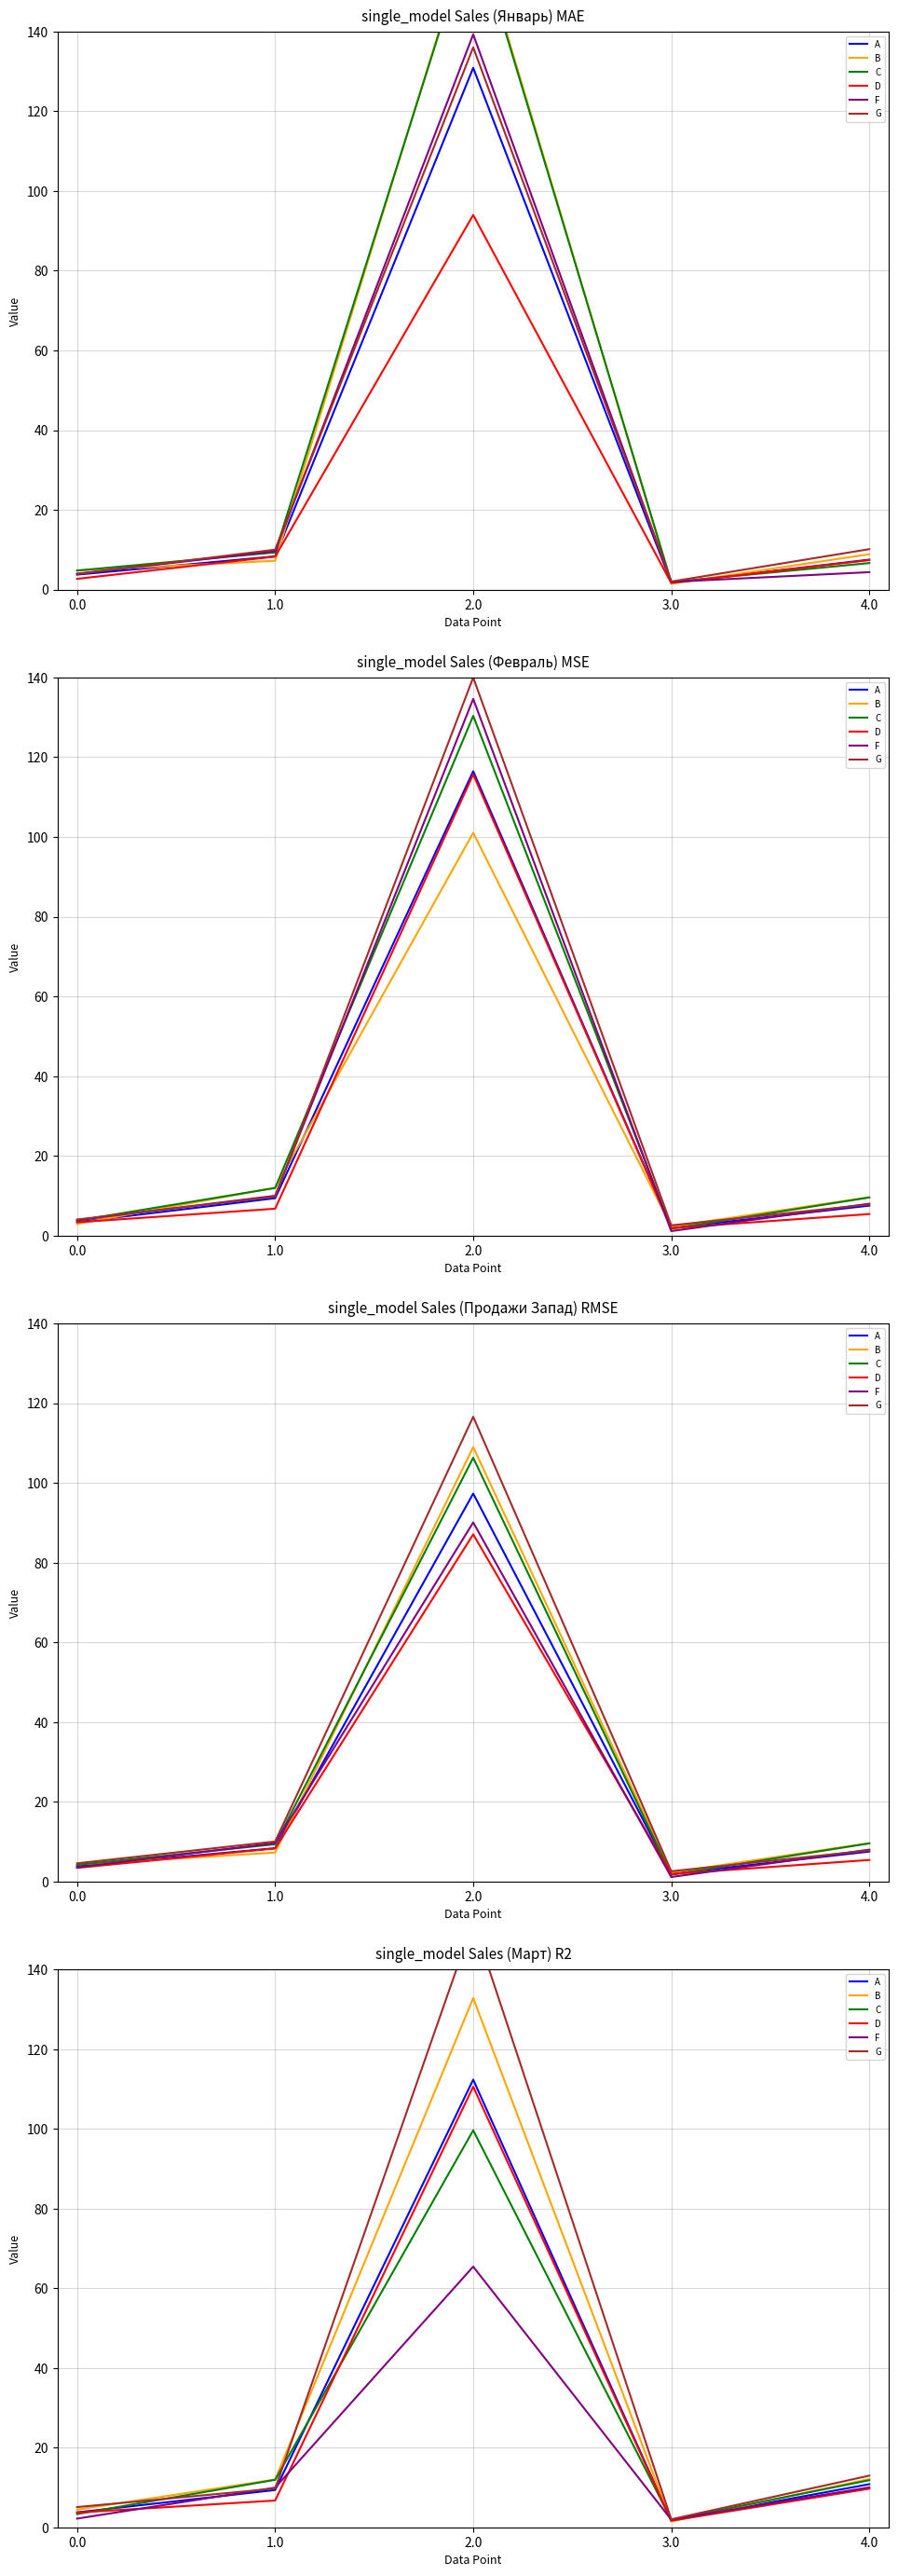

Reading right to left, extract all data points from this chart.

A: 4.0=10.8	3.0=1.7	2.0=112.3	1.0=9.3	0.0=3.7
B: 4.0=12.1	3.0=1.4	2.0=132.8	1.0=12.0	0.0=4.4
C: 4.0=11.8	3.0=1.9	2.0=99.6	1.0=11.9	0.0=3.3
D: 4.0=9.7	3.0=1.7	2.0=110.5	1.0=6.7	0.0=3.7
F: 4.0=10.0	3.0=1.9	2.0=65.4	1.0=10.0	0.0=2.2
G: 4.0=13.0	3.0=2.0	2.0=152.0	1.0=9.7	0.0=5.1